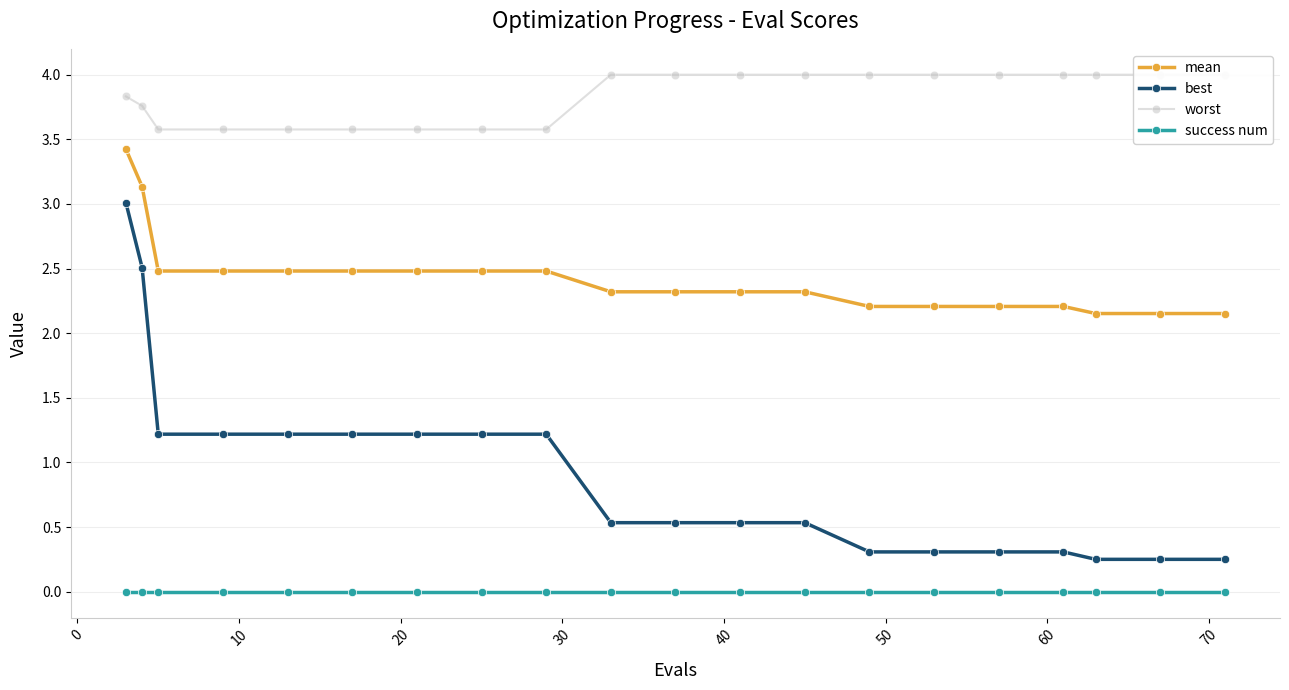

Is this an area chart (filled region under the line)?

No